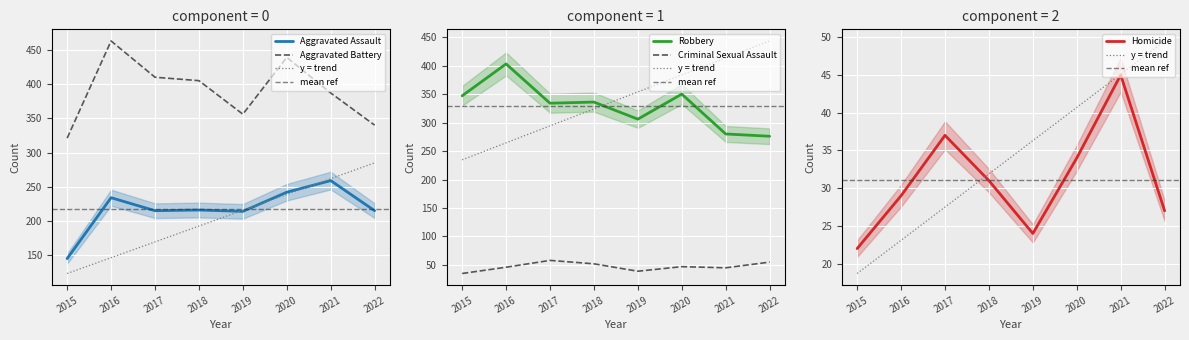

Reading left to right, list all the values displayed in this chart.

Aggravated Assault: 2015=145	2016=234	2017=215	2018=216	2019=214	2020=242	2021=259	2022=215
Aggravated Battery: 2015=321	2016=463	2017=410	2018=405	2019=356	2020=439	2021=387	2022=340
Criminal Sexual Assault: 2015=35	2016=46	2017=58	2018=52	2019=39	2020=47	2021=45	2022=55
Homicide: 2015=22	2016=29	2017=37	2018=31	2019=24	2020=34	2021=45	2022=27
Robbery: 2015=347	2016=403	2017=334	2018=336	2019=306	2020=350	2021=280	2022=276